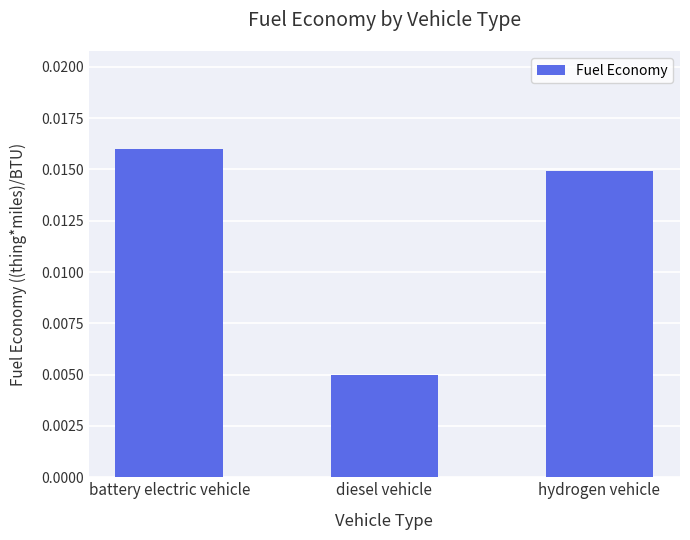

What position from the left is battery electric vehicle?

1